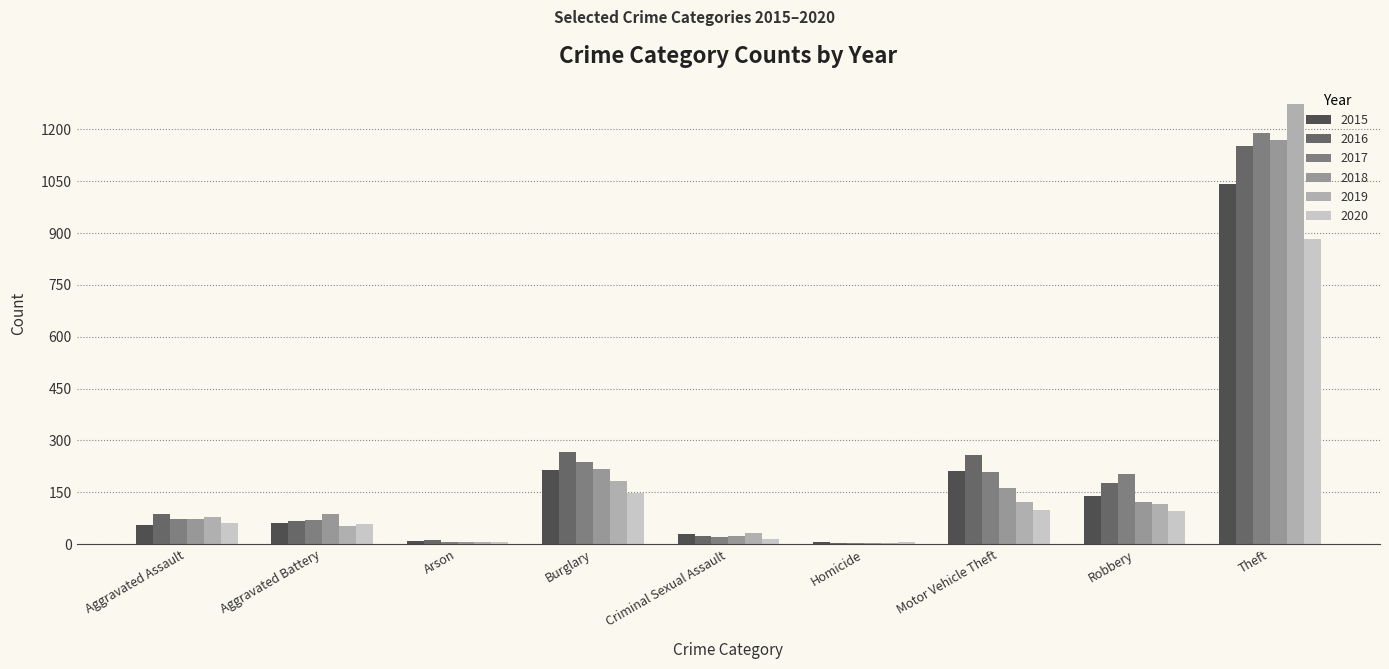

Which category has the highest value across all series?

Theft